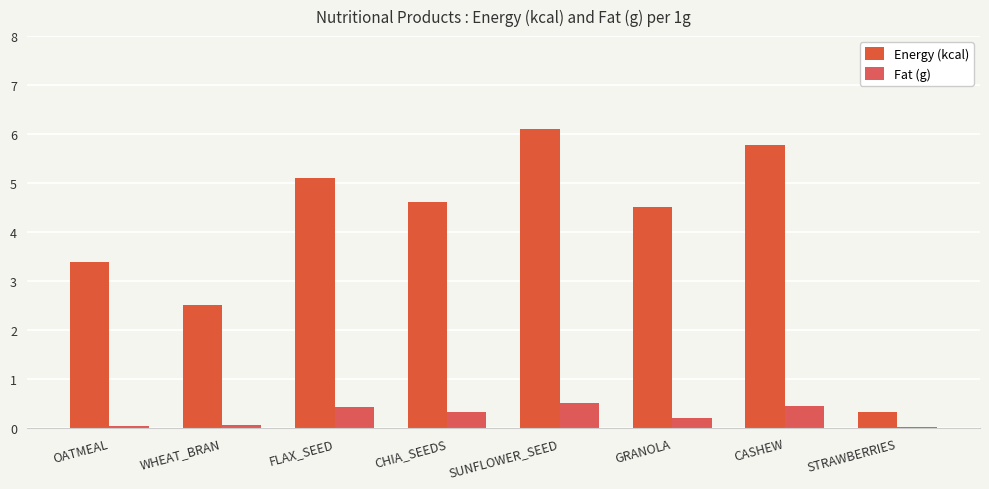

Is the value of Energy (kcal) at SUNFLOWER_SEED greater than the value of Fat (g) at CHIA_SEEDS?

Yes